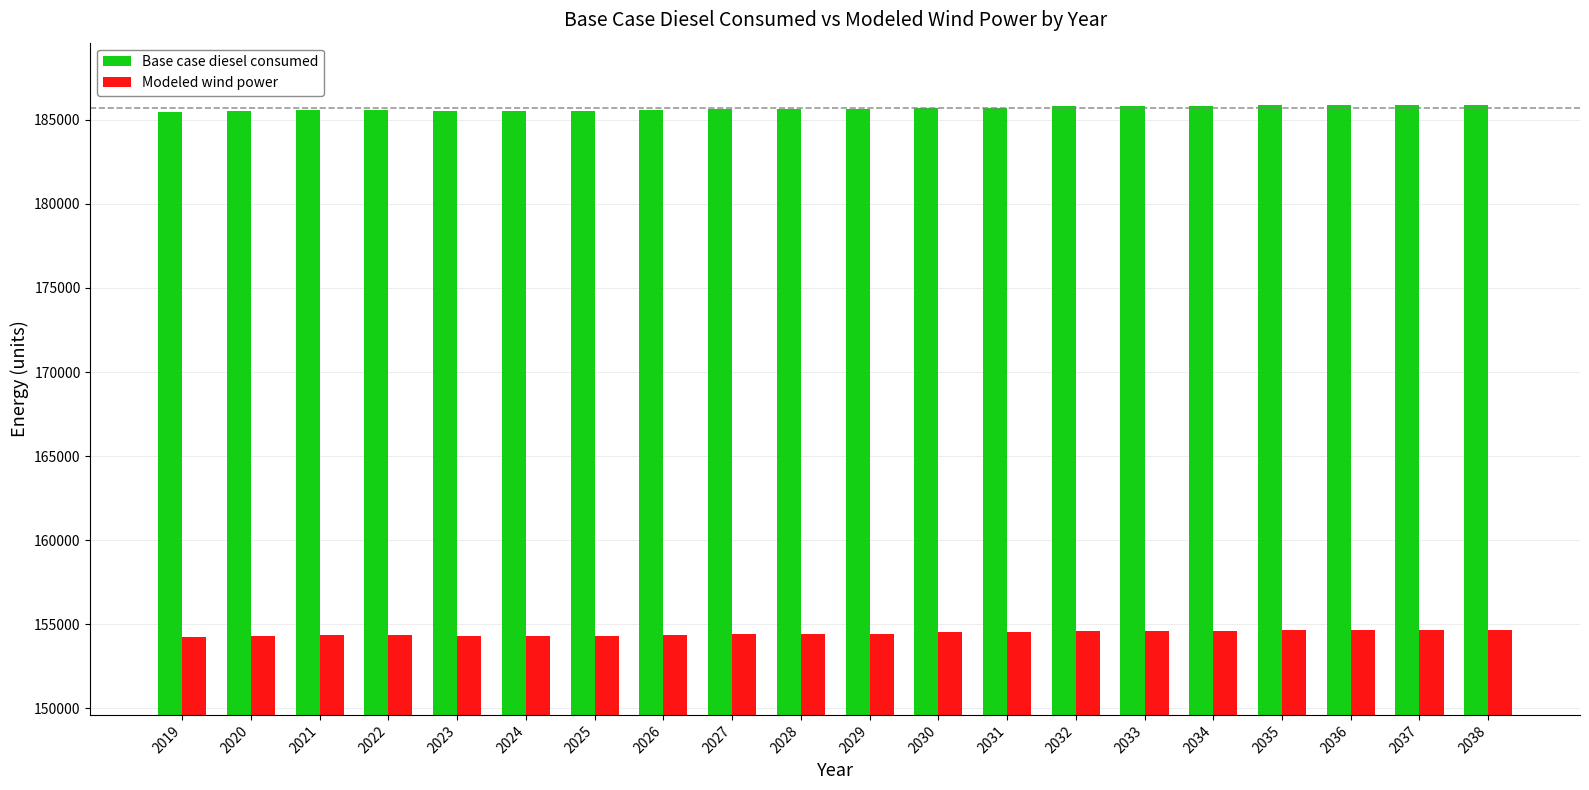

What is the total value across all series at 2026?

339972.0